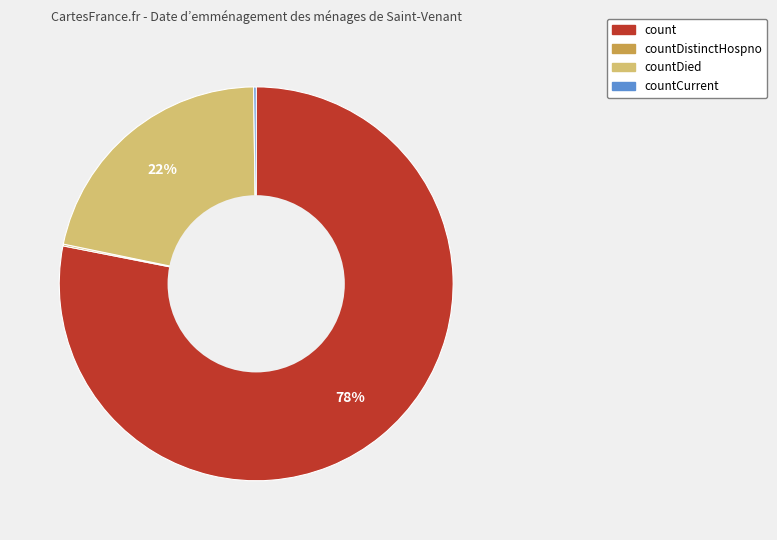

Is there any slice that represents more than half of the pie?

Yes